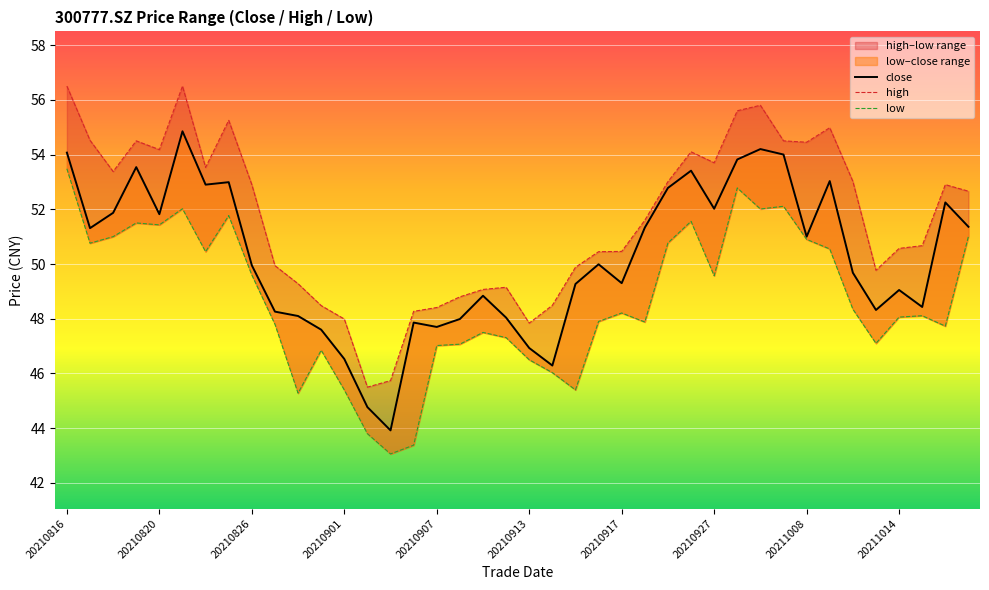

True or false: high and close cross at least once.

False